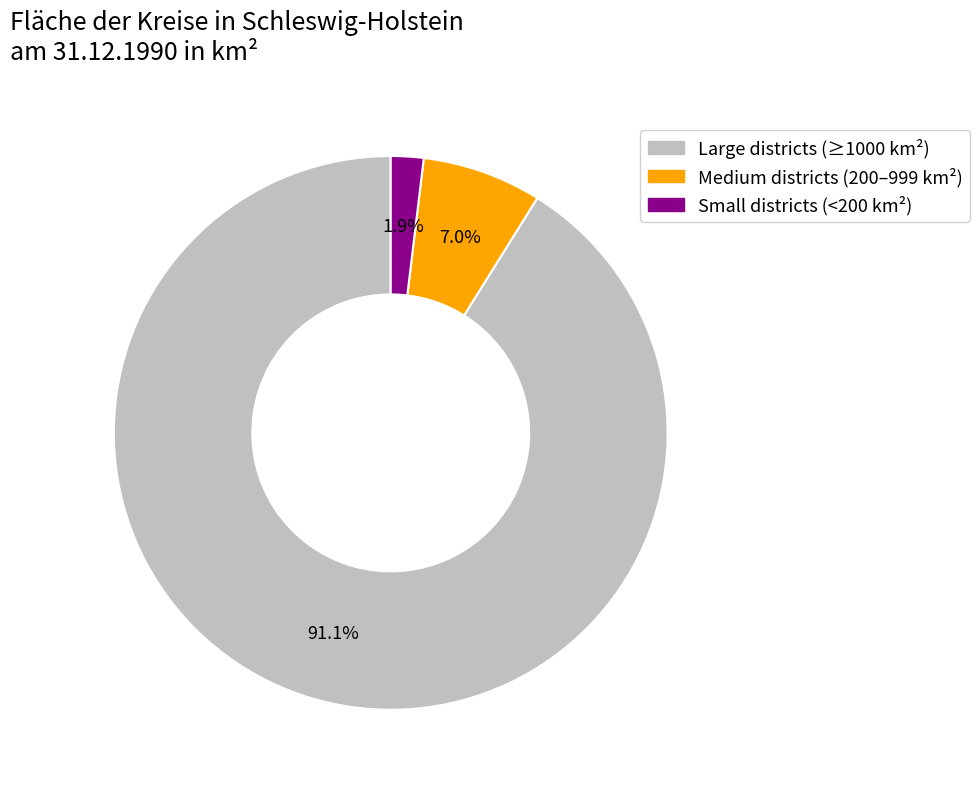

How many segments does this pie chart have?

3